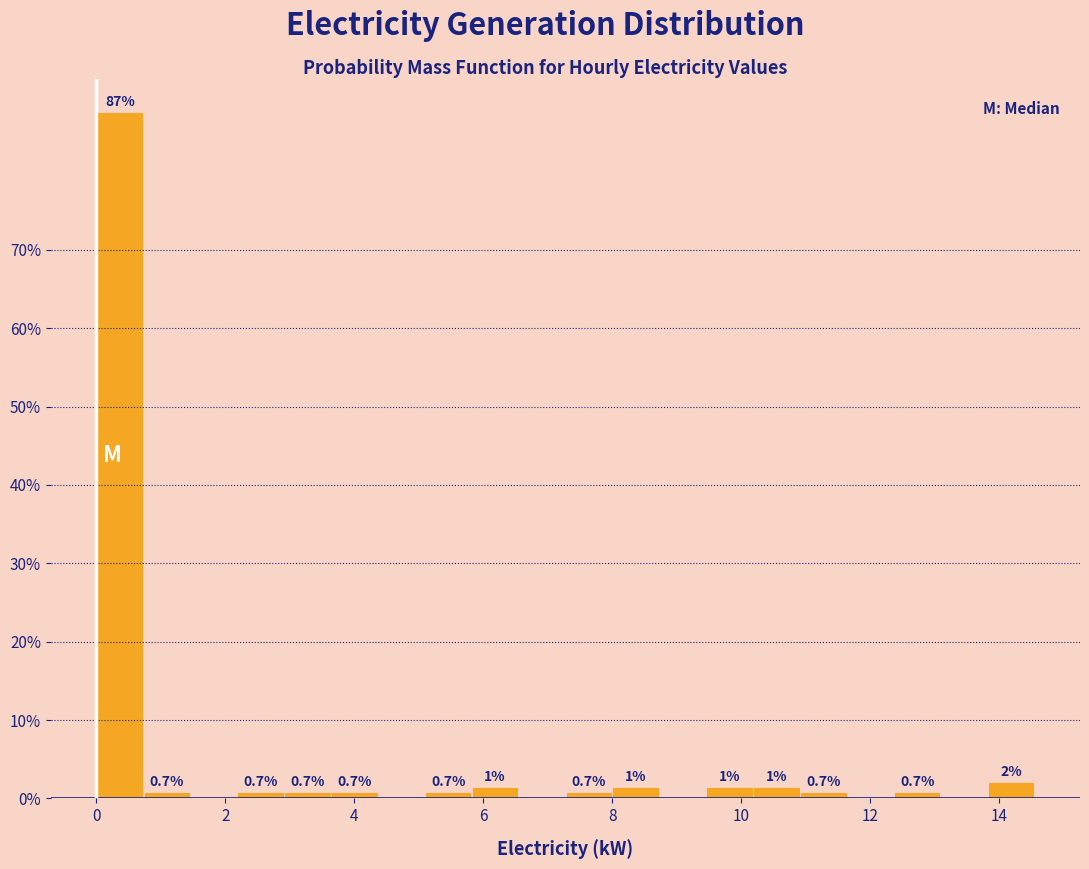

Around what value on the x-axis is the tallest bar? Give the approximate position of its centre, as read against the axis.

0.4